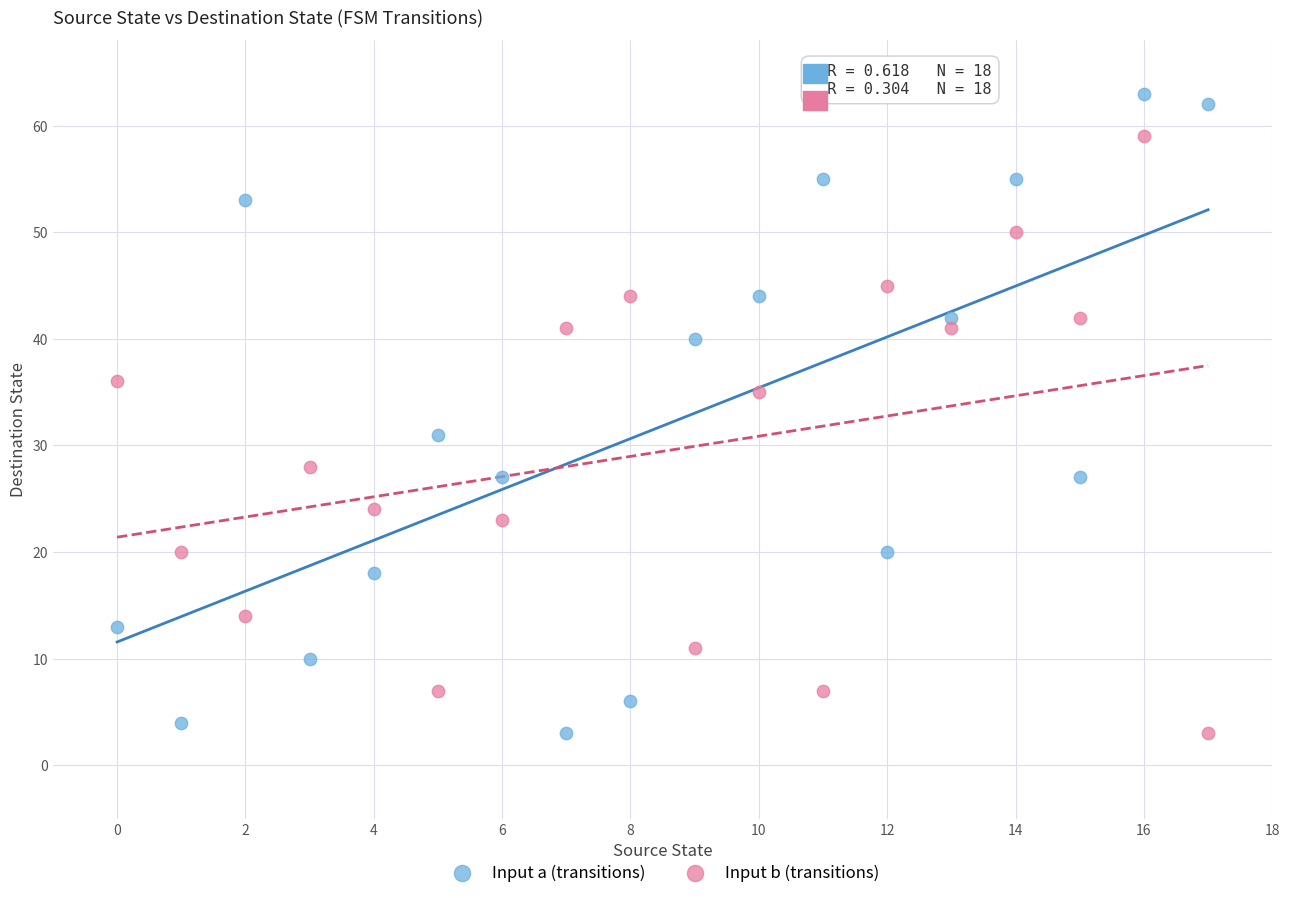

Across all data points, what is the range of Y values (max minus min)?

60